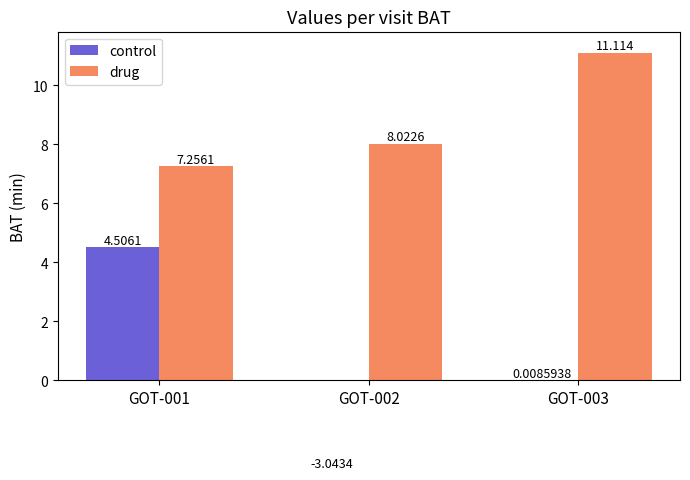

Rank the series by their maximum value, from lowest to highest.

control, drug